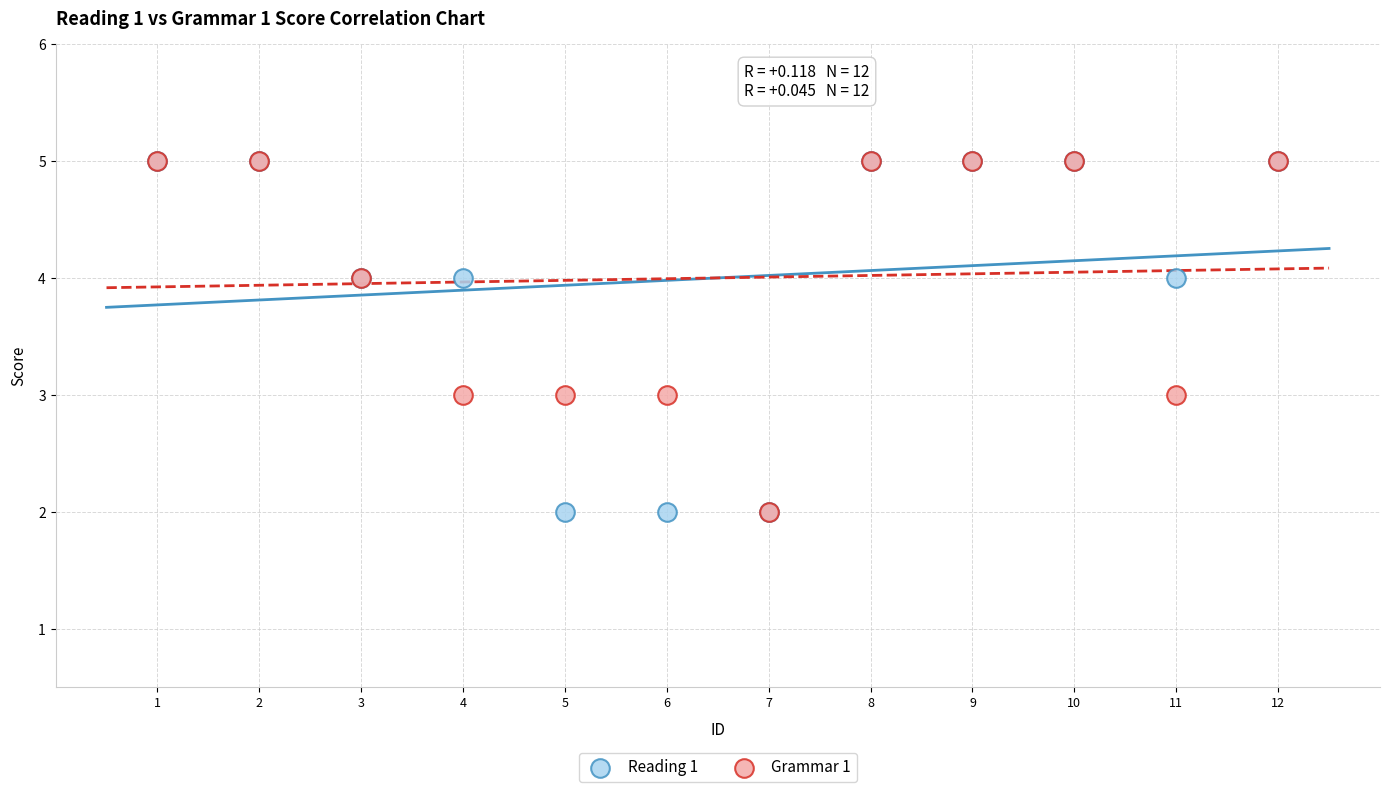

What are all the series names shown in the legend?

Reading 1, Grammar 1